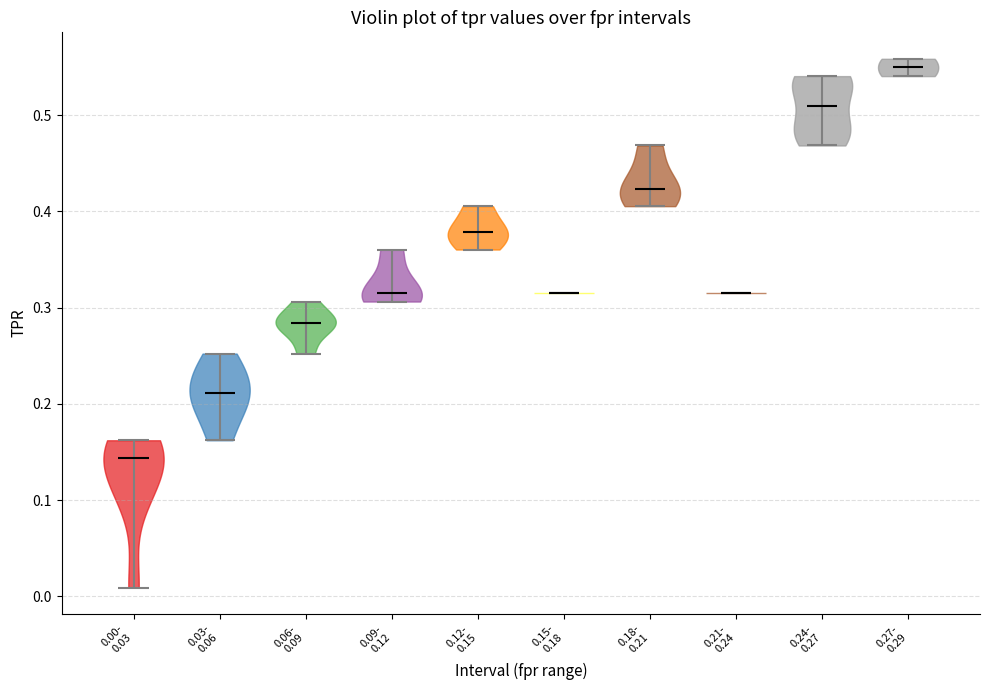

Reading left to right, read every violin against the y-axis: where its median line is, and the lowest and highest points it reaches. The values are not printed on the chart, so give them approximately, as read against the axis.

0.00- 0.03: median line 0.14, lowest point 0.01, highest point 0.16
0.03- 0.06: median line 0.21, lowest point 0.16, highest point 0.25
0.06- 0.09: median line 0.28, lowest point 0.25, highest point 0.31
0.09- 0.12: median line 0.32, lowest point 0.31, highest point 0.36
0.12- 0.15: median line 0.38, lowest point 0.36, highest point 0.41
0.15- 0.18: median line 0.32, lowest point 0.32, highest point 0.32
0.18- 0.21: median line 0.42, lowest point 0.41, highest point 0.47
0.21- 0.24: median line 0.32, lowest point 0.32, highest point 0.32
0.24- 0.27: median line 0.51, lowest point 0.47, highest point 0.54
0.27- 0.29: median line 0.55, lowest point 0.54, highest point 0.56